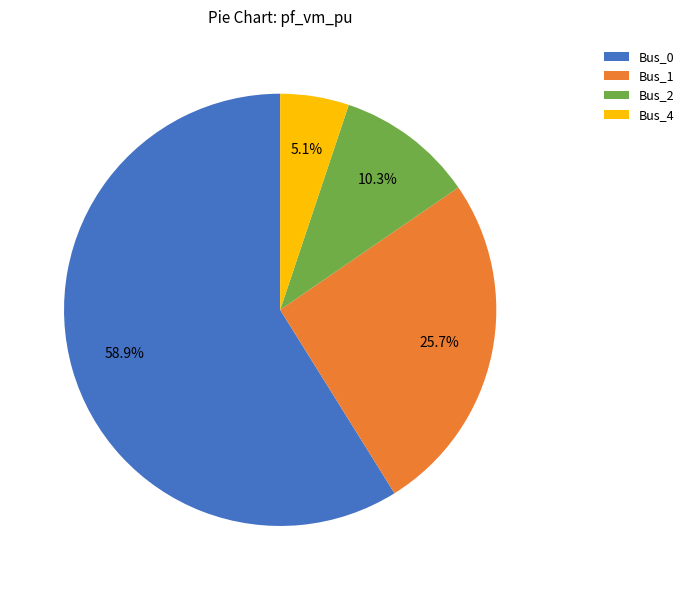

Rank the categories by value from lowest to highest.

Bus_4, Bus_2, Bus_1, Bus_0